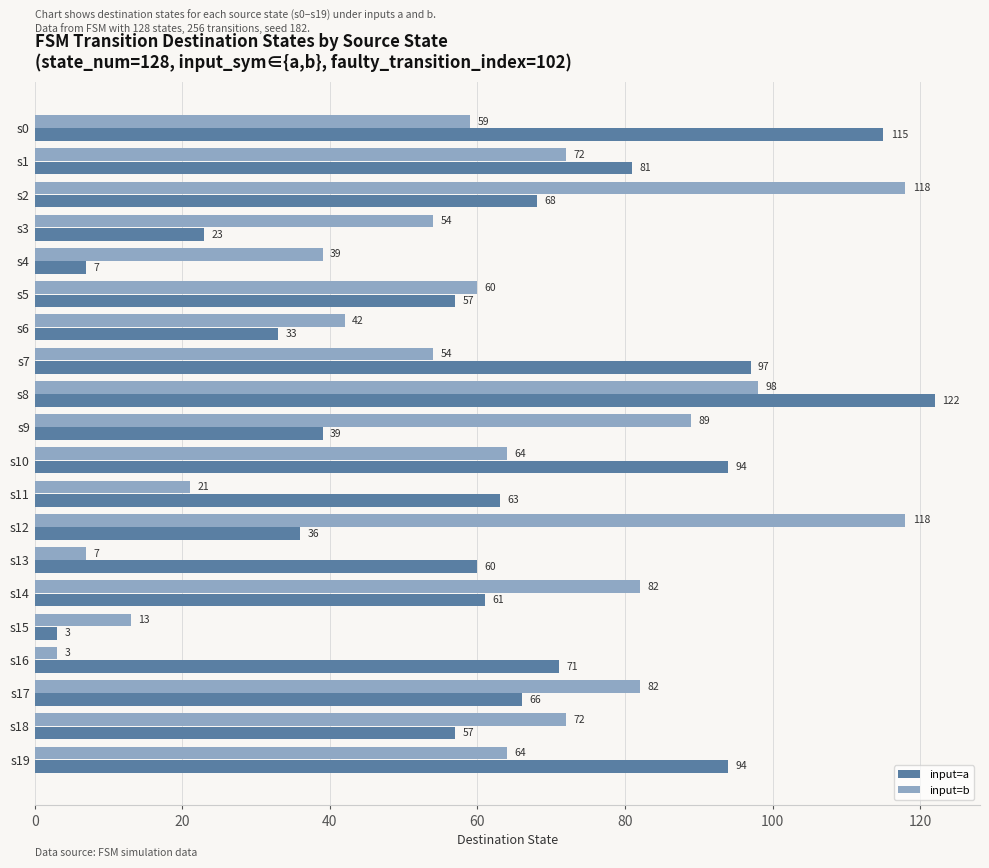

Between s7 and s19, which series saw the biggest shift?

input=b